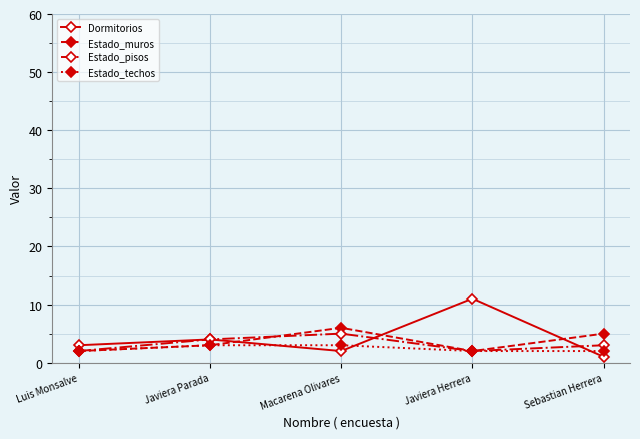

What is the value of the Dormitorios point at the 3rd from the left?

2